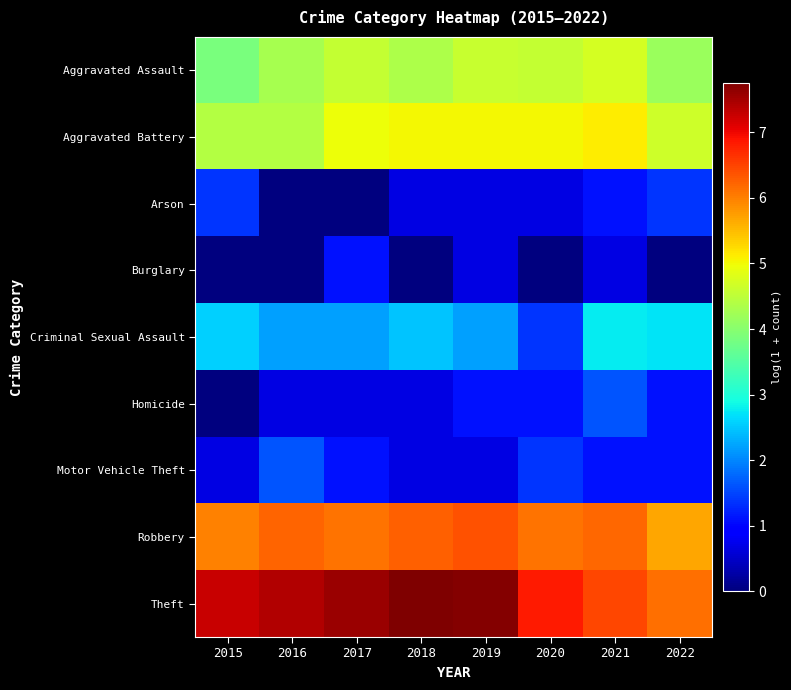

Reading left to right, what are all the values shown in this chart?

Aggravated Assault: 2015=3.9	2016=4.3	2017=4.6	2018=4.4	2019=4.6	2020=4.6	2021=4.7	2022=4.2
Aggravated Battery: 2015=4.4	2016=4.4	2017=5.0	2018=5.0	2019=5.0	2020=5.0	2021=5.1	2022=4.6
Arson: 2015=1.4	2016=0.0	2017=0.0	2018=0.7	2019=0.7	2020=0.7	2021=1.1	2022=1.4
Burglary: 2015=0.0	2016=0.0	2017=1.1	2018=0.0	2019=0.7	2020=0.0	2021=0.7	2022=0.0
Criminal Sexual Assault: 2015=2.6	2016=2.2	2017=2.2	2018=2.5	2019=2.2	2020=1.4	2021=2.8	2022=2.7
Homicide: 2015=0.0	2016=0.7	2017=0.7	2018=0.7	2019=1.1	2020=1.1	2021=1.6	2022=1.1
Motor Vehicle Theft: 2015=0.7	2016=1.6	2017=1.1	2018=0.7	2019=0.7	2020=1.4	2021=1.1	2022=1.1
Robbery: 2015=6.0	2016=6.2	2017=6.1	2018=6.3	2019=6.4	2020=6.1	2021=6.2	2022=5.7
Theft: 2015=7.3	2016=7.4	2017=7.5	2018=7.8	2019=7.7	2020=6.8	2021=6.5	2022=6.1